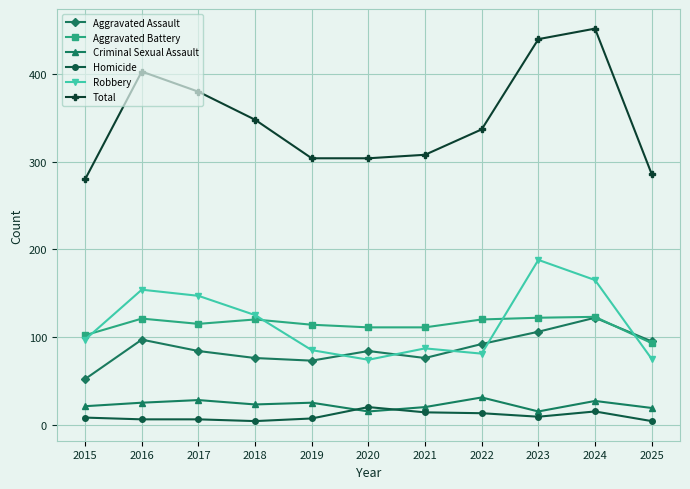

Which series changed the most between 2021 and 2023?

Total